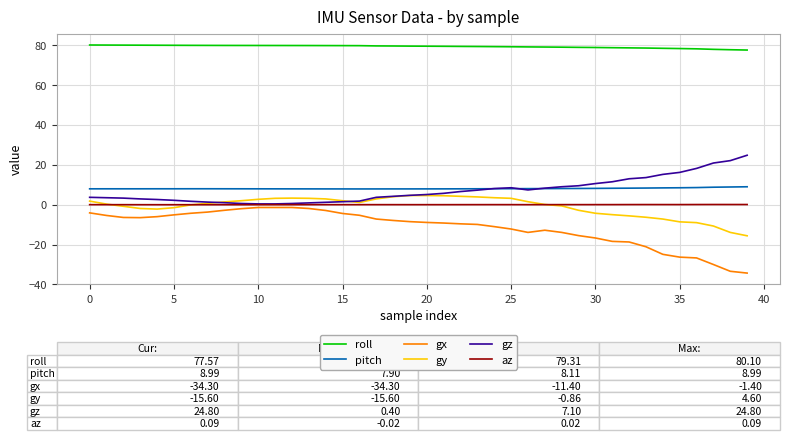

True or false: gx and gz cross at least once.

False